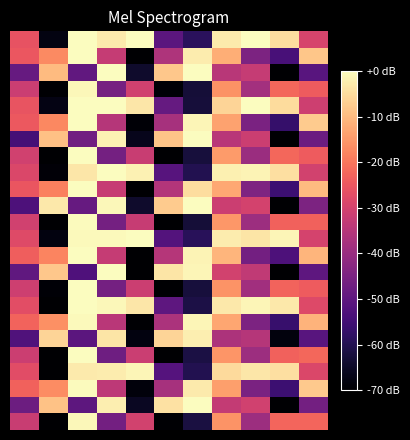

Count the number of data series in this chart.

24